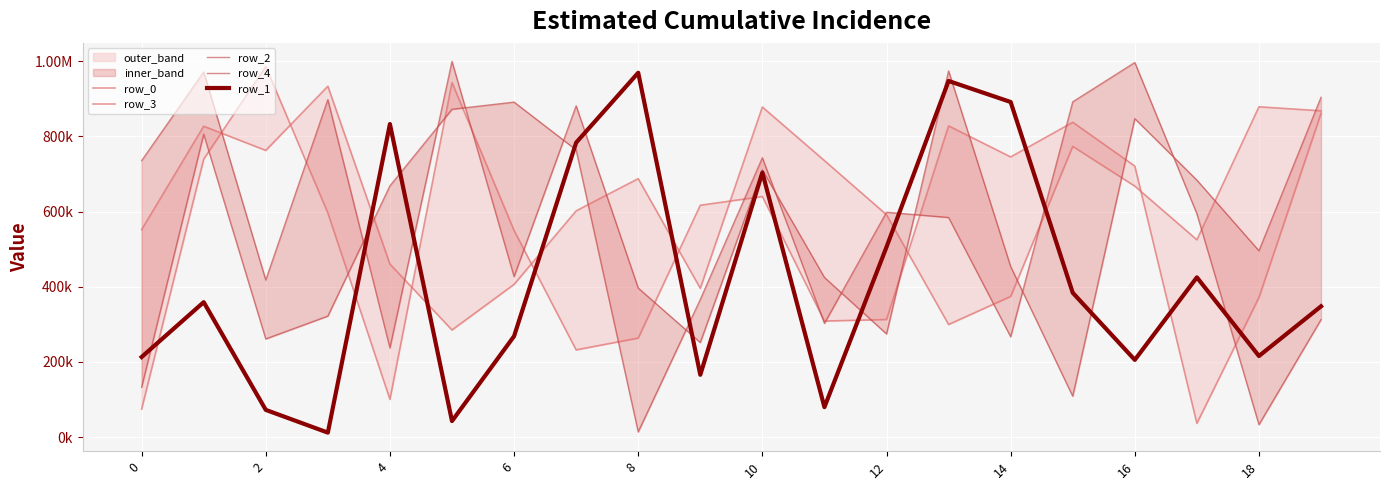

Which has a higher value, 13 or 8?

13